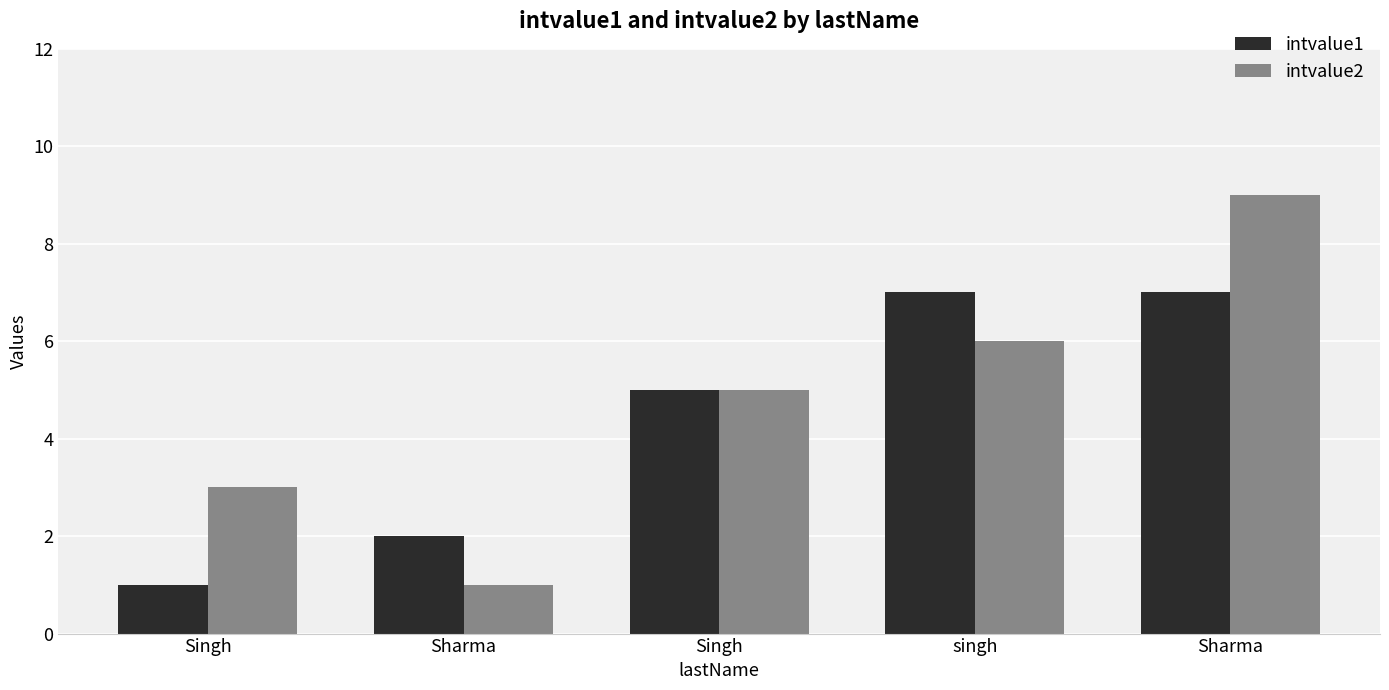

How many categories are shown in the chart?

5